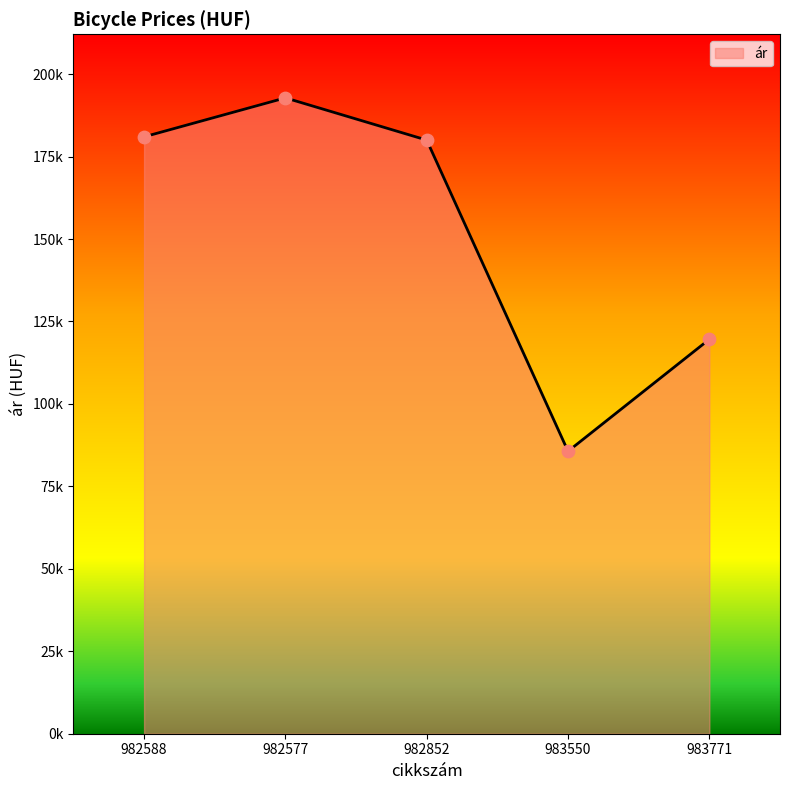

Between 983550 and 982577, which is larger?

982577